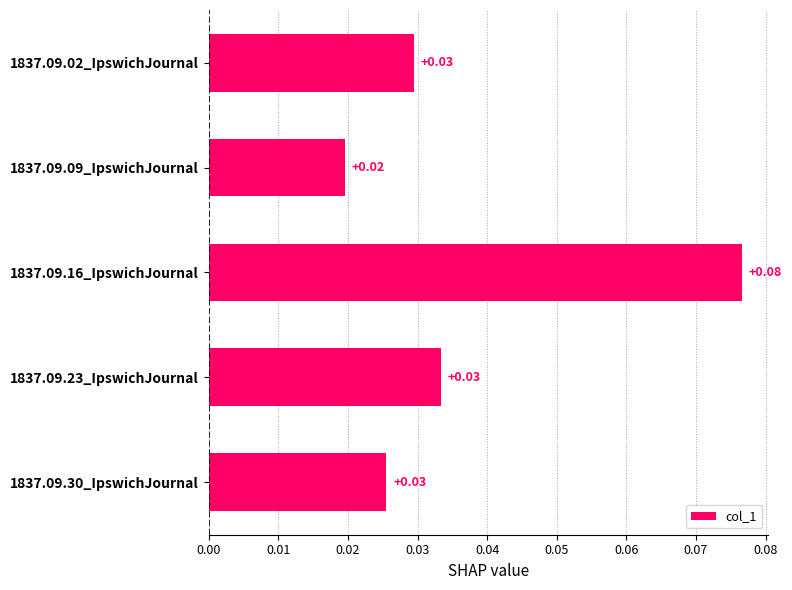

How many bars are there in total?

5